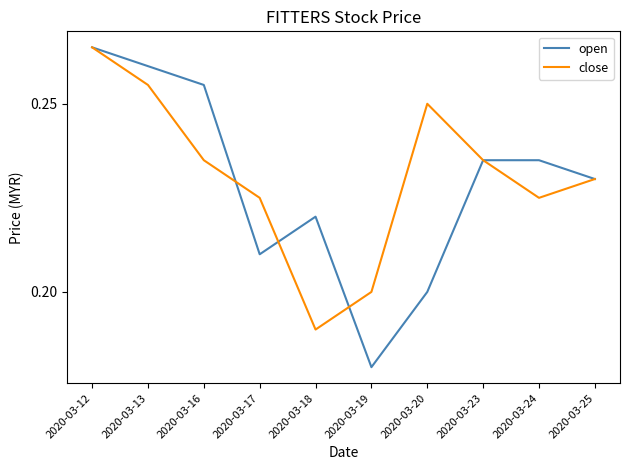

How many interior local valleys does the close series have?

2